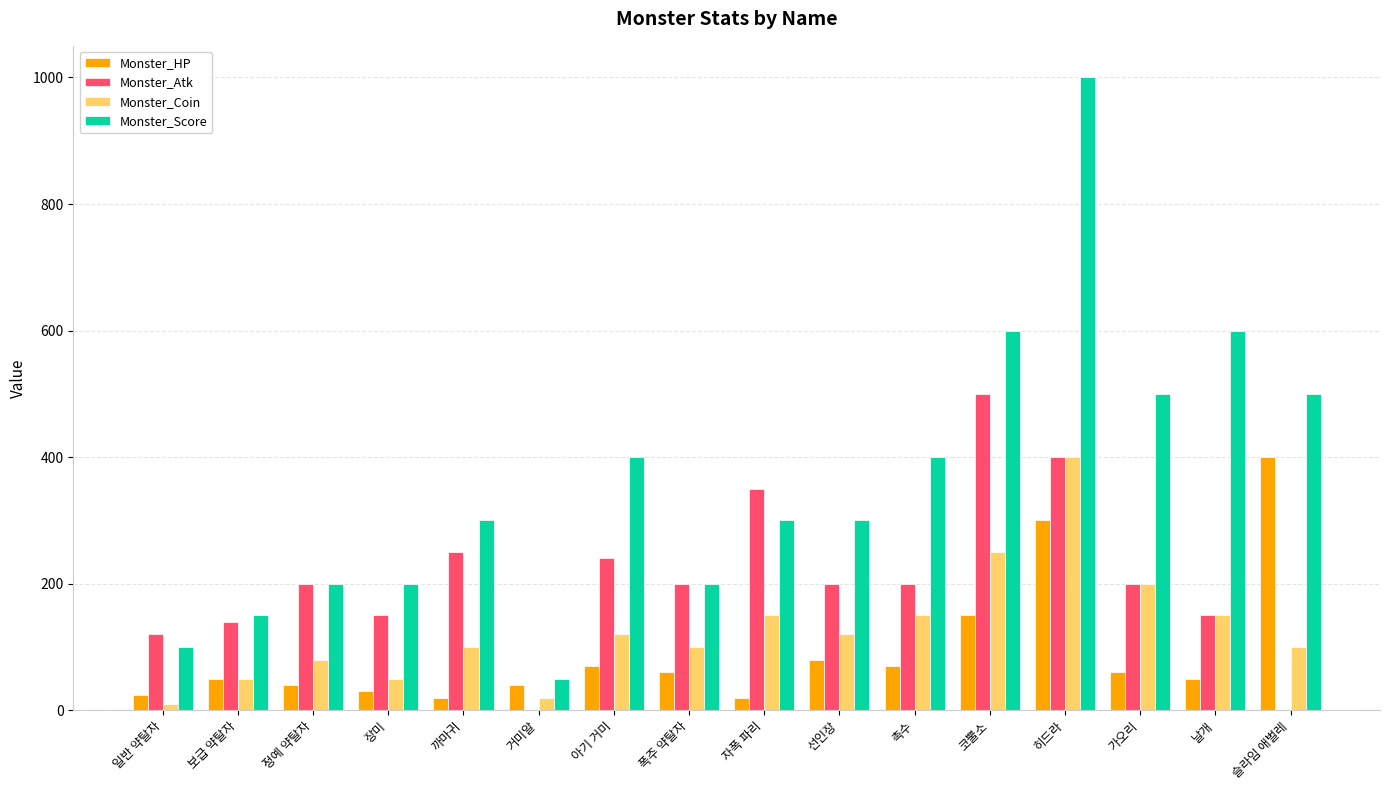

Which series has the largest total across all categories?

Monster_Score